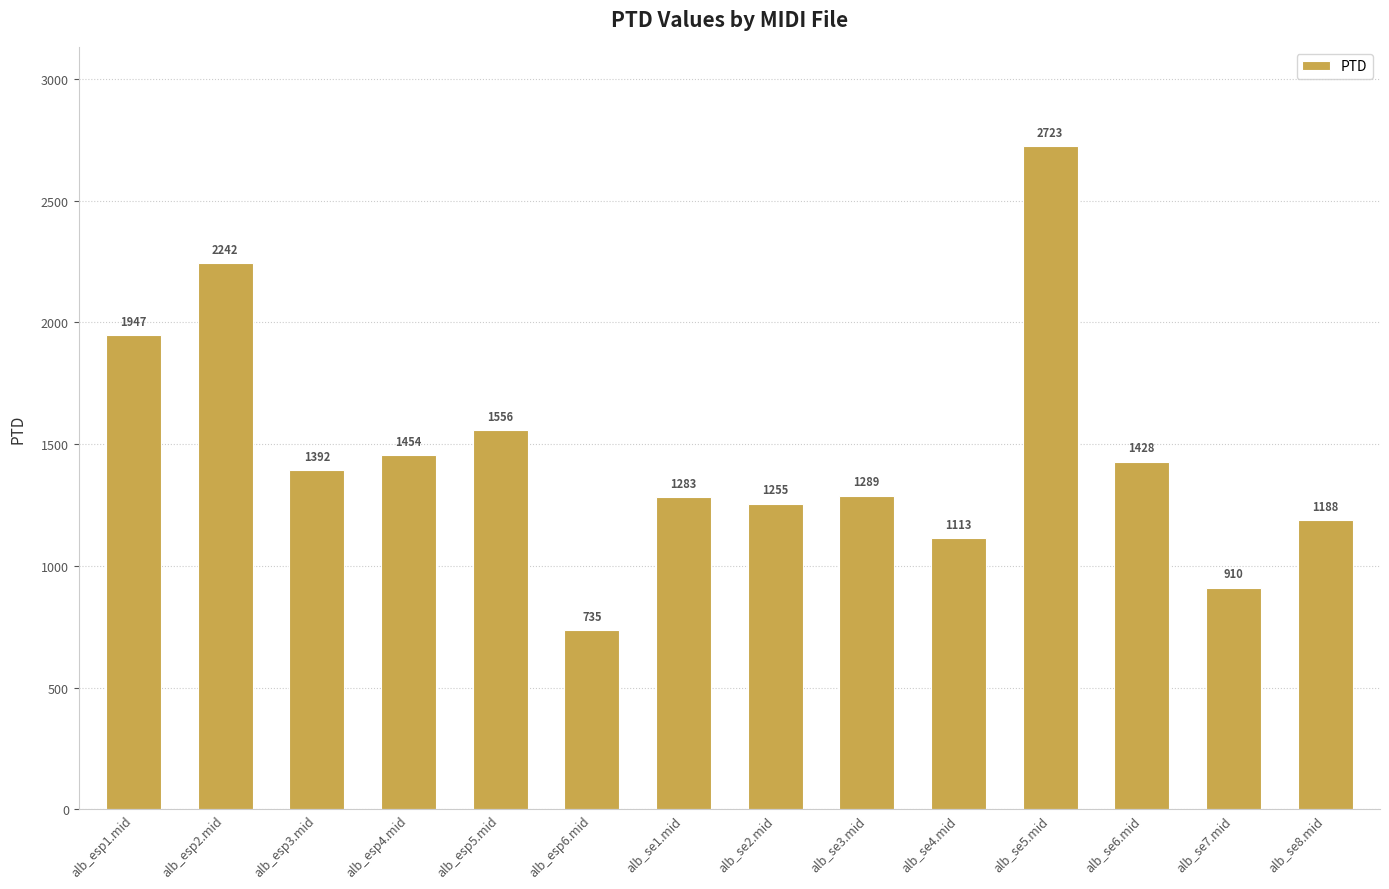

At which label does the data first exceed 1392?

alb_esp1.mid